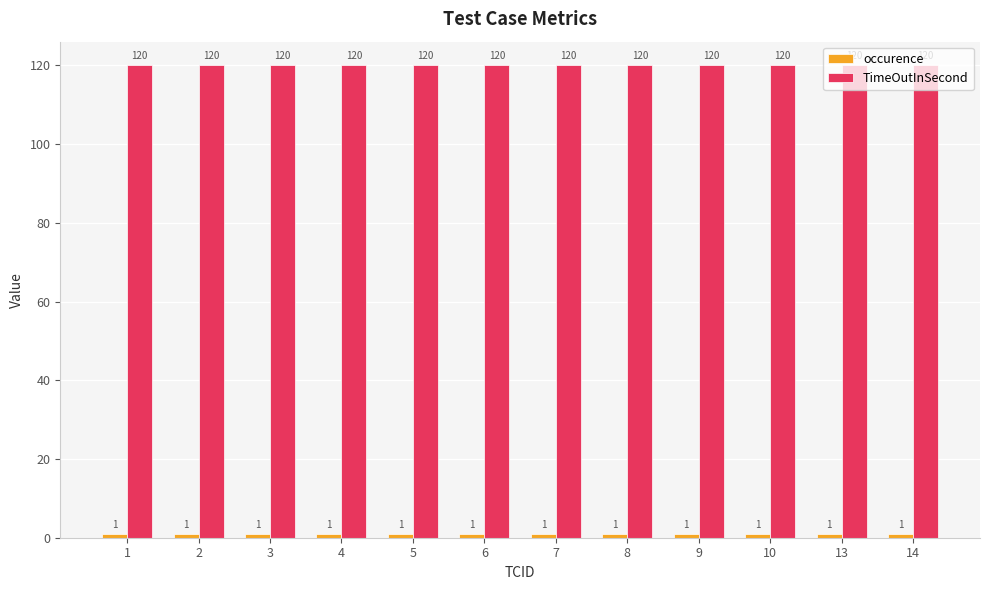

What is the maximum value for TimeOutInSecond?

120